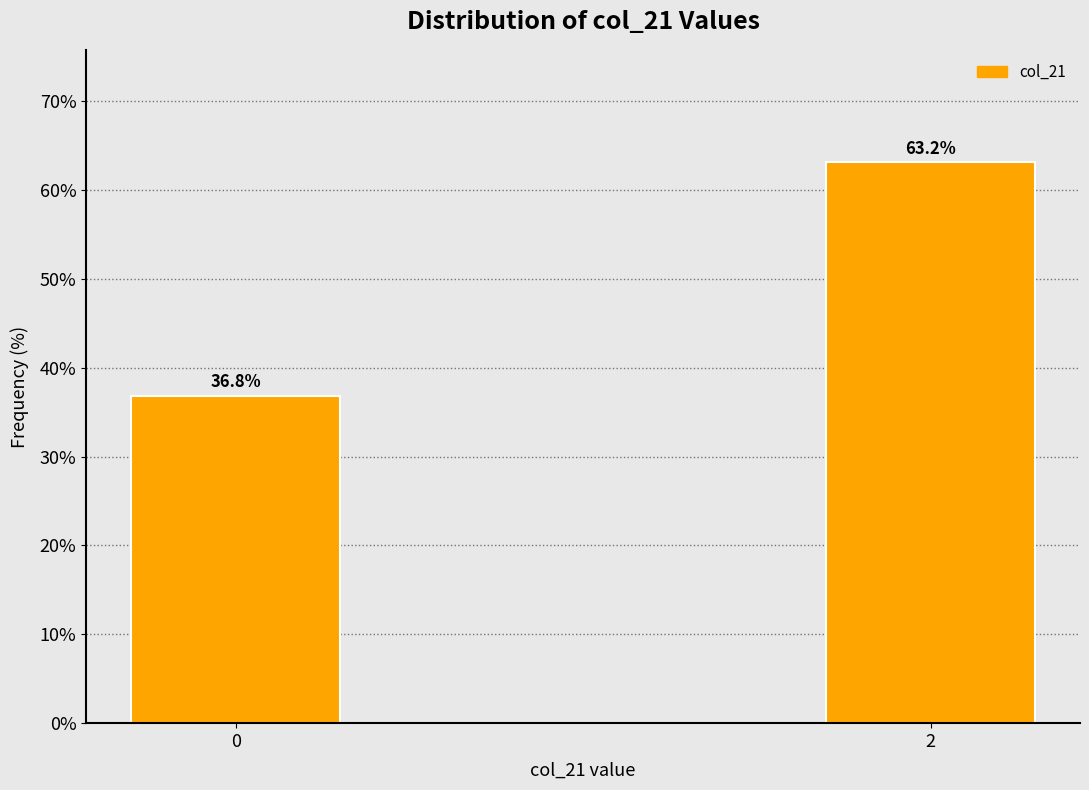

Reading left to right, transcribe all the data shown in this chart.

0=36.8	2=63.2